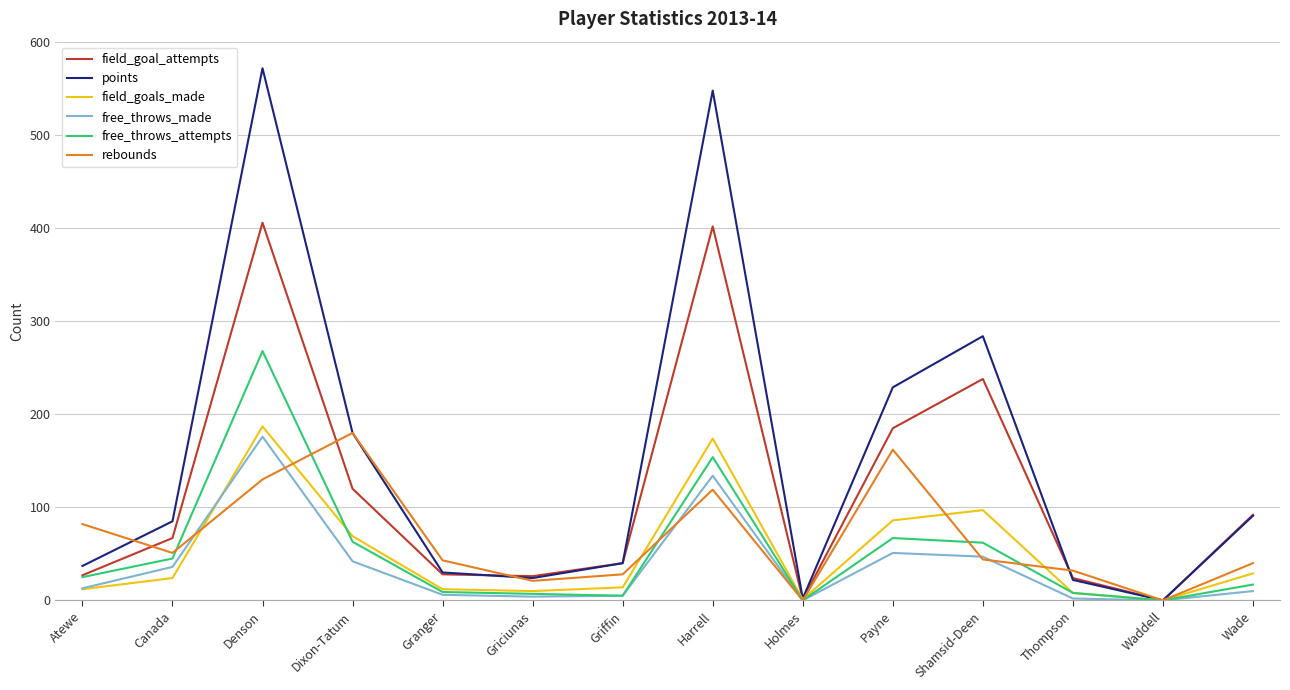

At which label does points reach its peak?

Denson